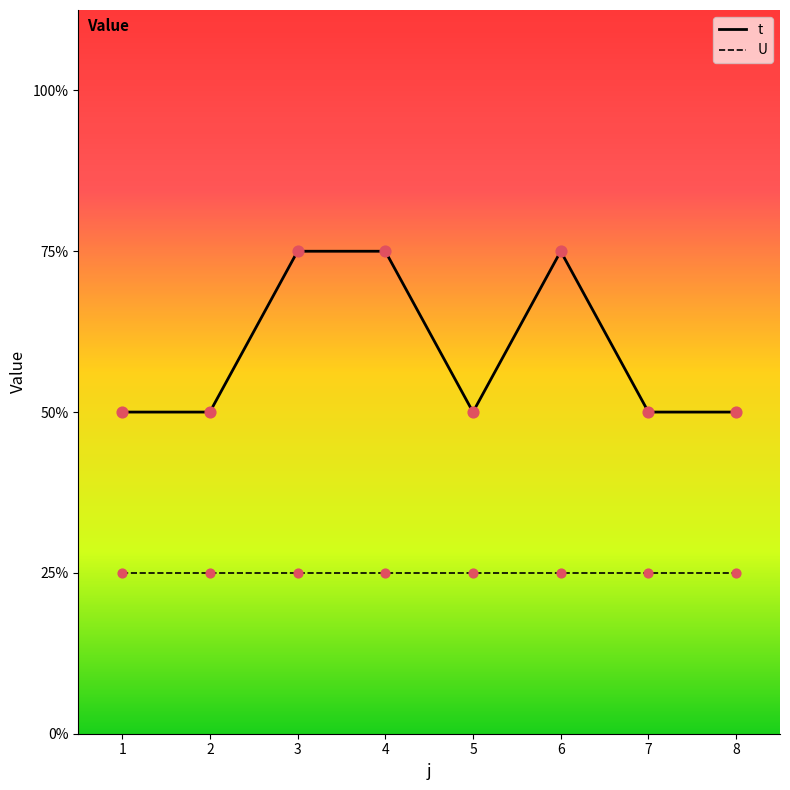

What are all the series names shown in the legend?

t, U